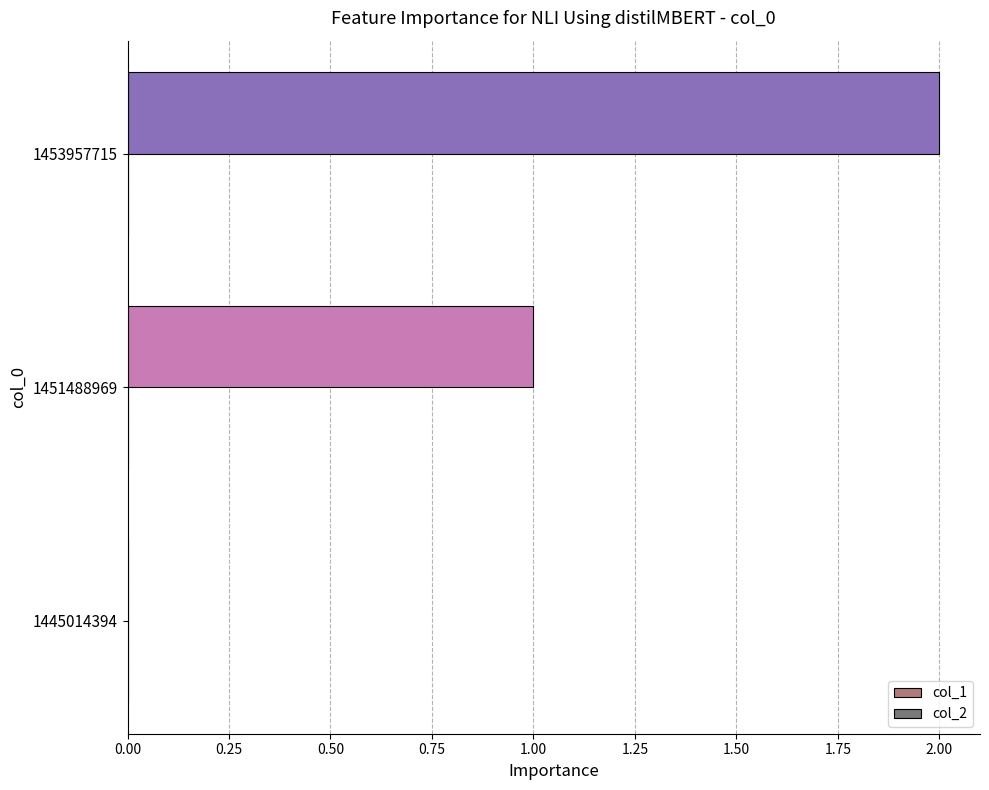

The value at 1453957715 is 1. True or false?

False